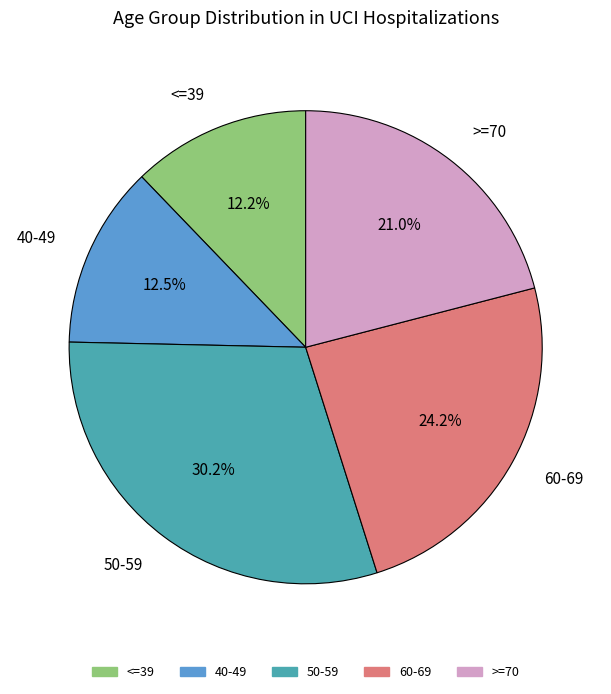

Combined, do 40-49 and 50-59 account for over 50%?

No